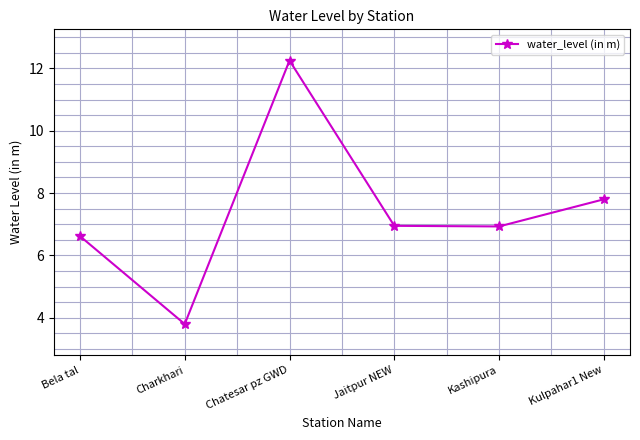

What is the average value?

7.4